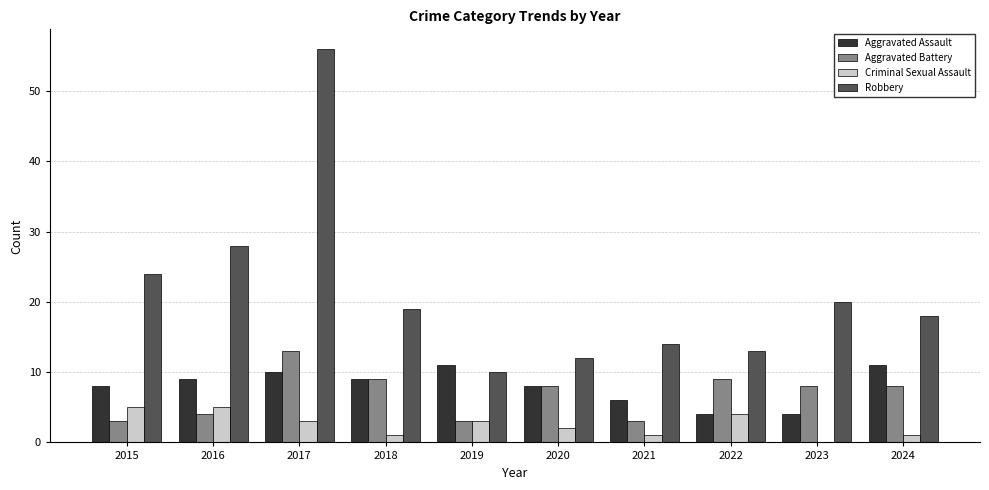

Reading right to left, extract all data points from this chart.

Aggravated Assault: 2024=11	2023=4	2022=4	2021=6	2020=8	2019=11	2018=9	2017=10	2016=9	2015=8
Aggravated Battery: 2024=8	2023=8	2022=9	2021=3	2020=8	2019=3	2018=9	2017=13	2016=4	2015=3
Criminal Sexual Assault: 2024=1	2023=0	2022=4	2021=1	2020=2	2019=3	2018=1	2017=3	2016=5	2015=5
Robbery: 2024=18	2023=20	2022=13	2021=14	2020=12	2019=10	2018=19	2017=56	2016=28	2015=24